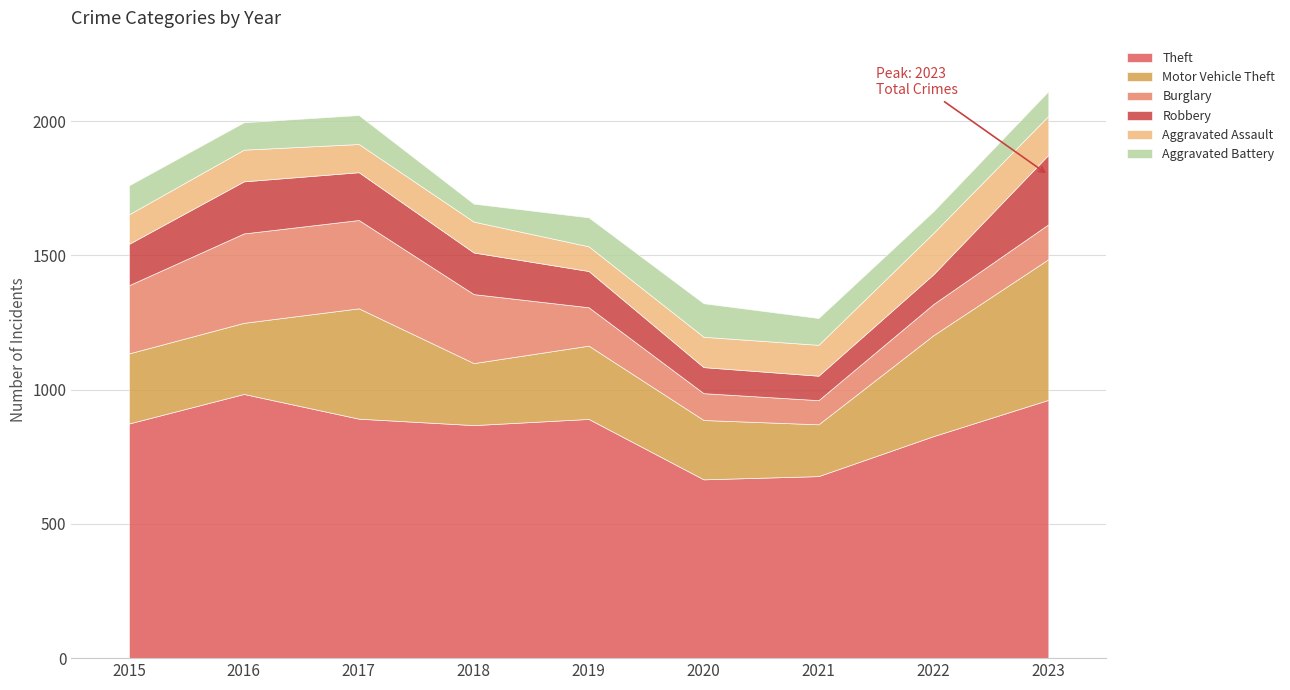

What is the value of the Robbery point at the 8th from the left?

111